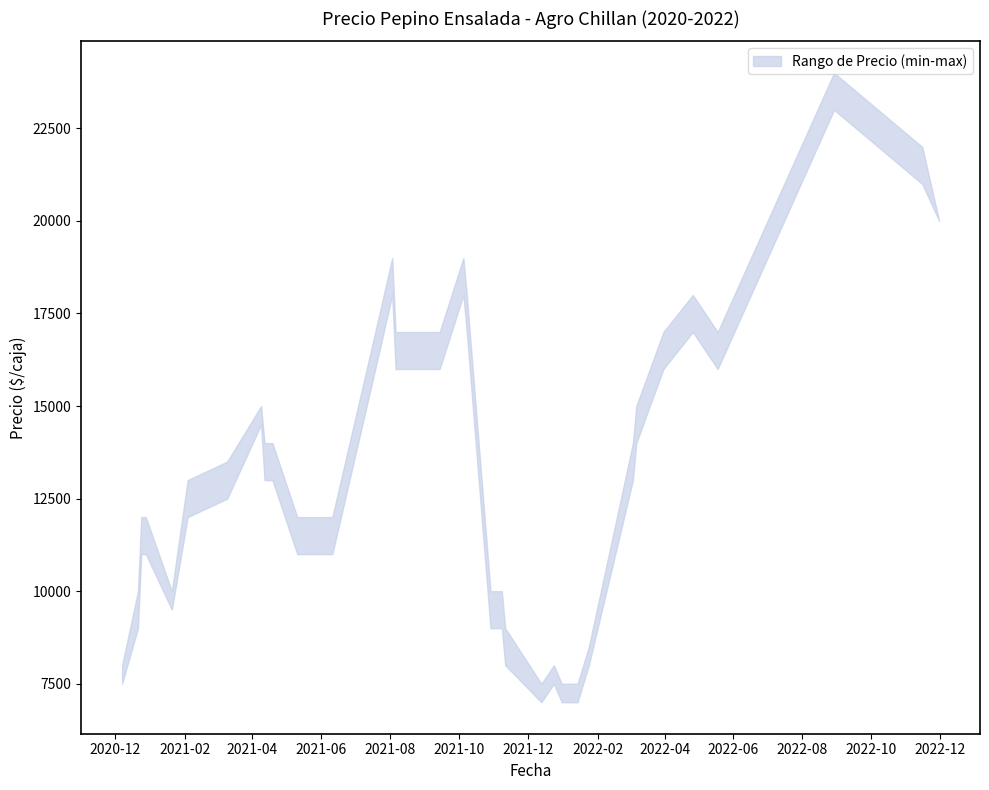

Rank the series by their average value, from highest to lowest.

Precio maximo, Precio minimo